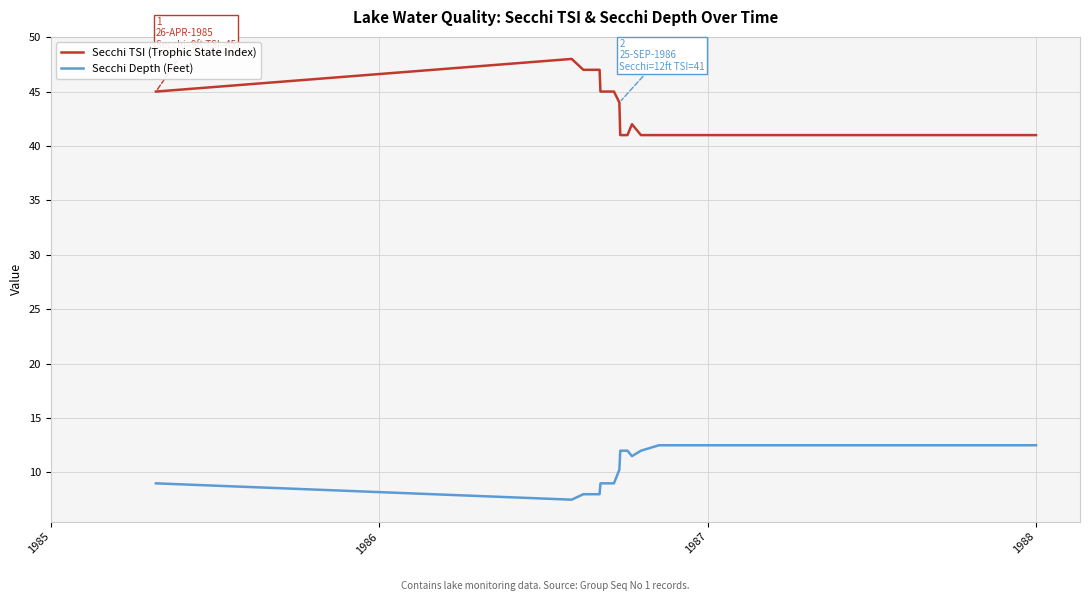

Is this an area chart (filled region under the line)?

No